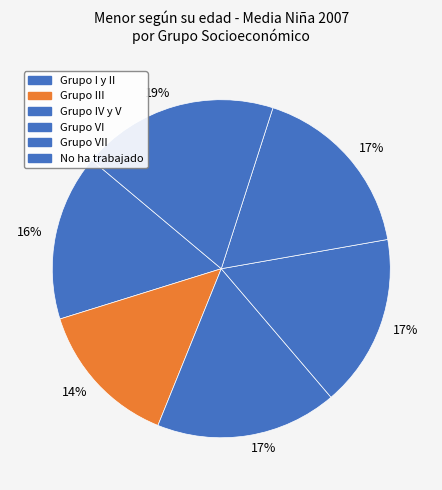

To the nearest percent, what percentage of the pie is Grupo VI?

17%